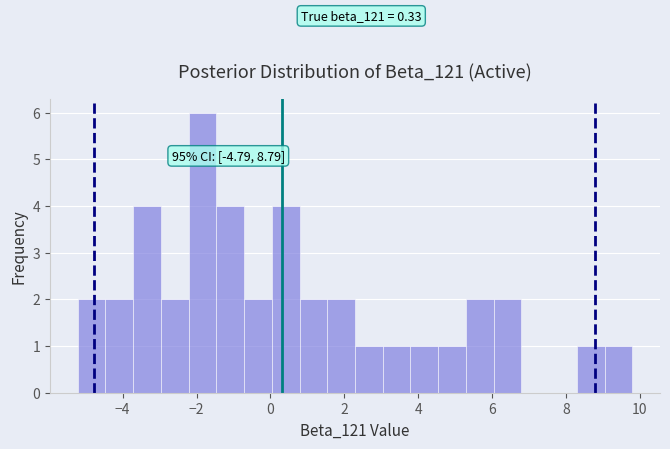

Around what value on the x-axis is the tallest bar? Give the approximate position of its centre, as read against the axis.

-1.8